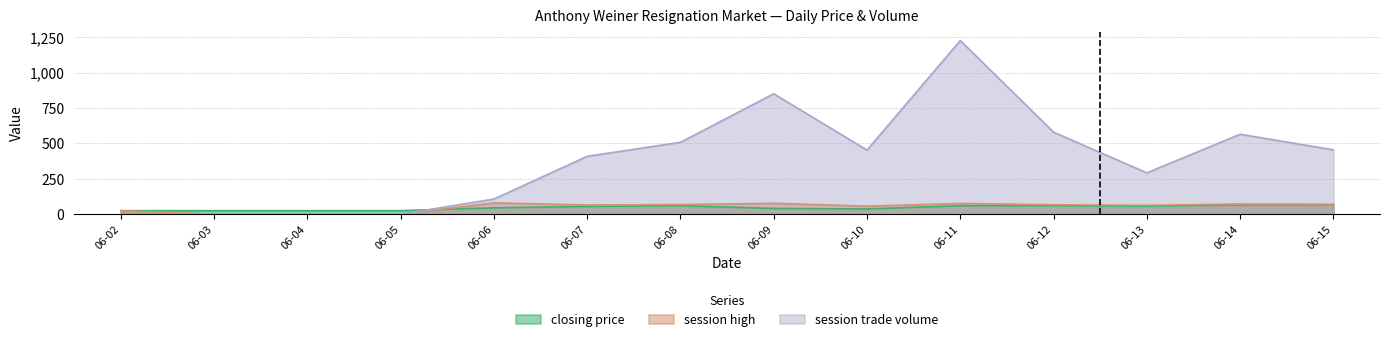

How many intersections are there between closing price and session trade volume?

1